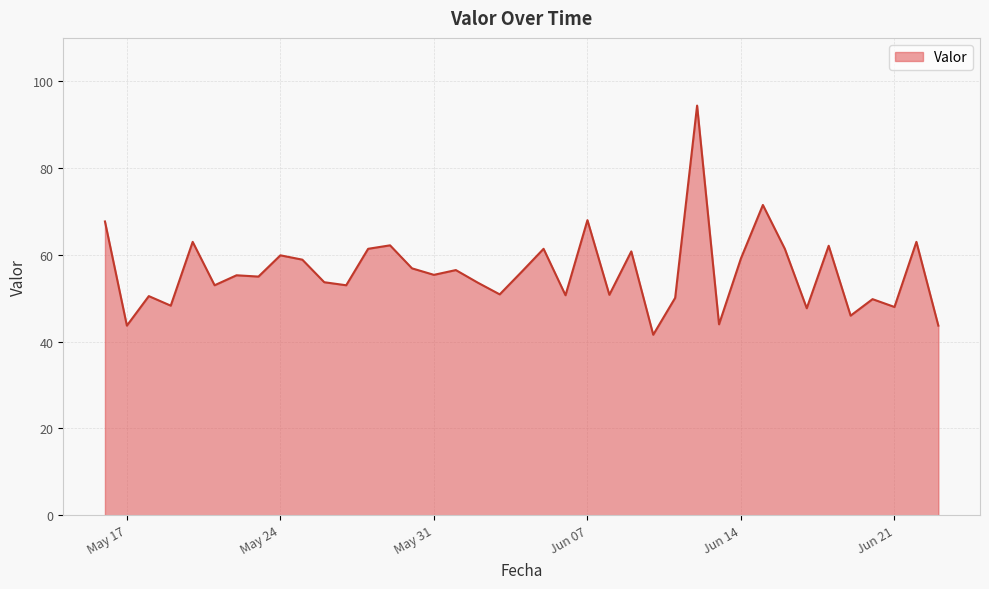

What is the difference between the maximum and minimum values?

52.8